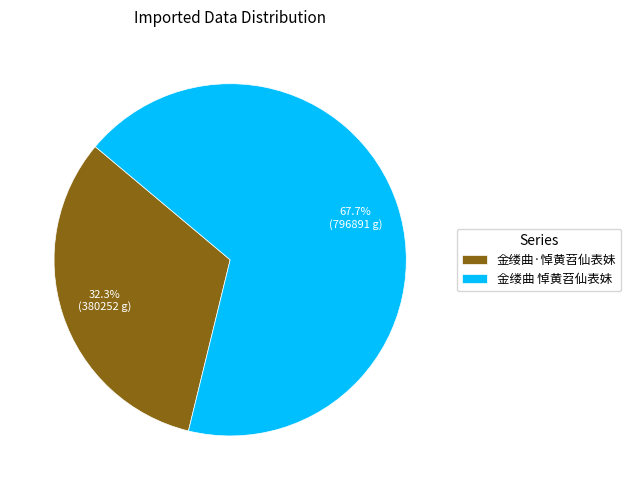

Count the number of slices in the pie.

2